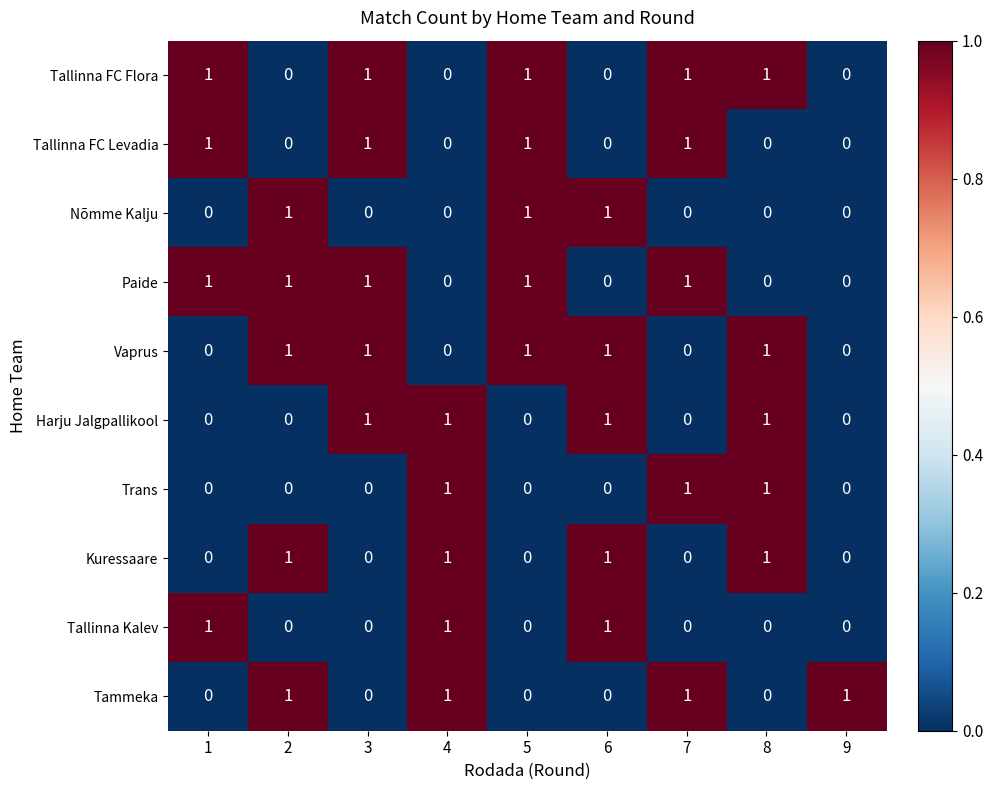

Is it true that Nõmme Kalju equals 1 at 6?

True